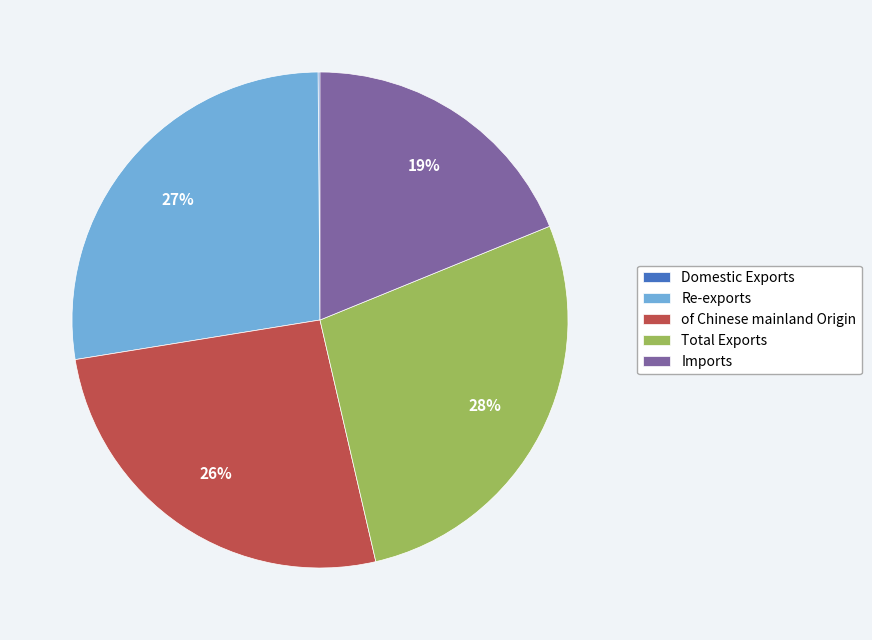

Between Total Exports and Imports, which is larger?

Total Exports